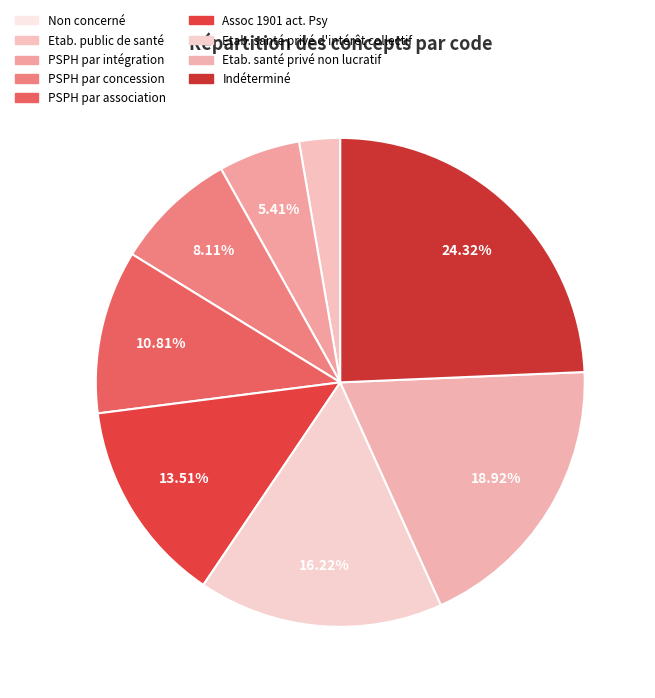

How many segments does this pie chart have?

9